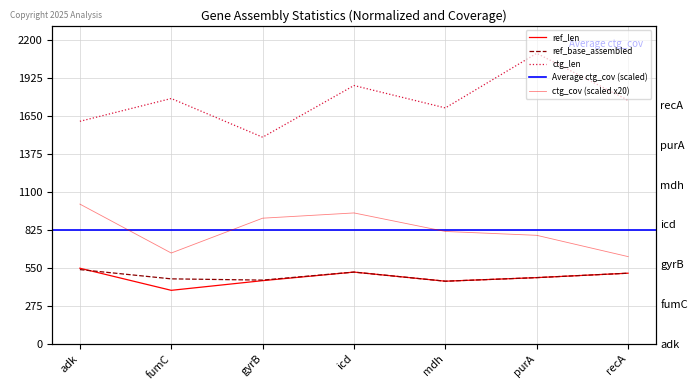

What is the maximum value for ctg_len?

2101